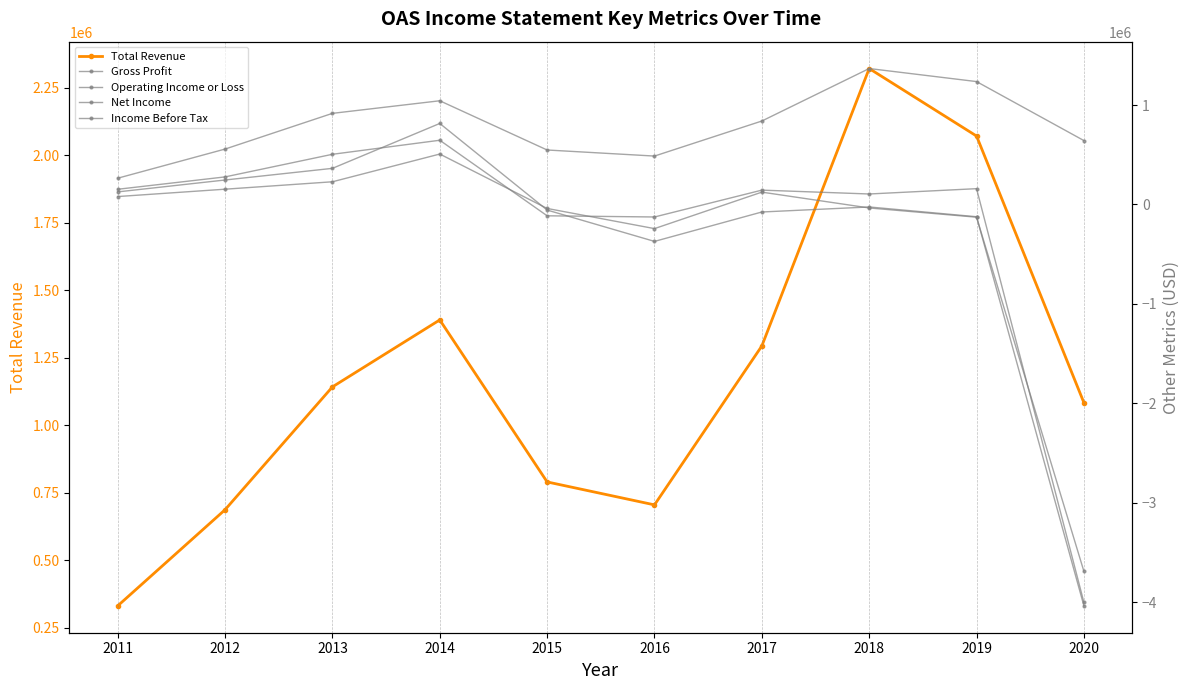

In Net Income, how many points are higher than both neighbors (excluding endpoints)?

2